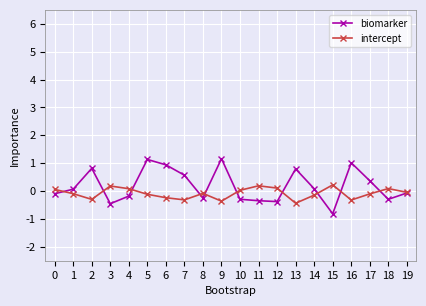

List the series in order of their overall mean, lowest first.

intercept, biomarker